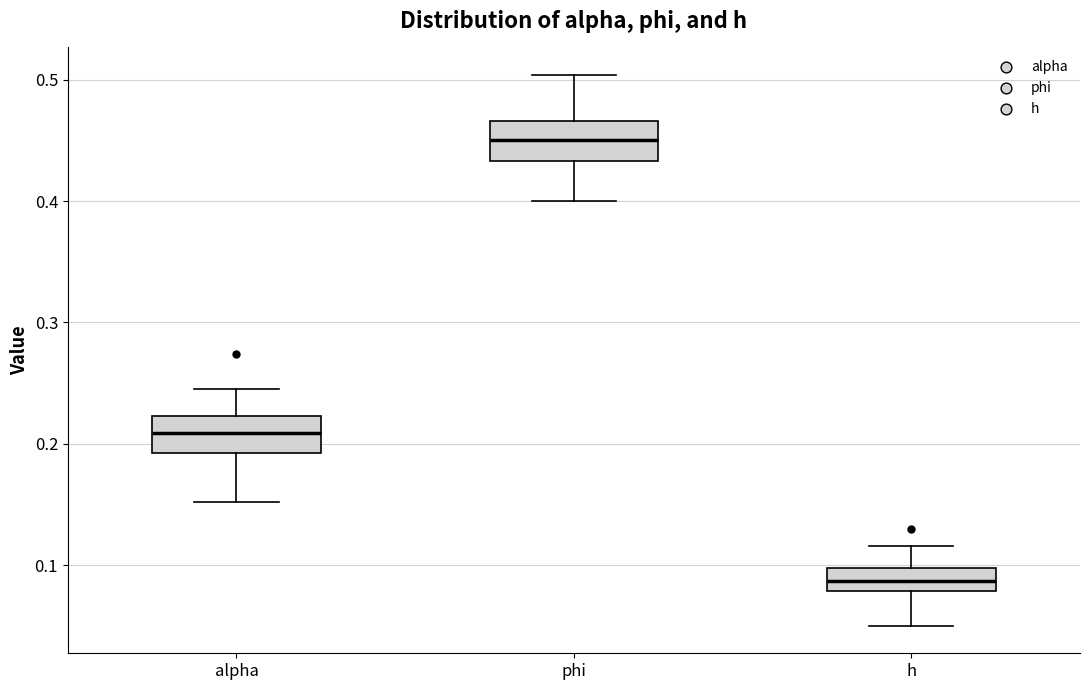

Reading left to right, transcribe this box plot: for each box, give where its median line is, the range the box spans, and where its two whiskers end, as read against the y-axis. The values are not printed on the chart, so give them approximately, as read against the axis.

alpha: median 0.21, box 0.19 to 0.22, whiskers 0.15 to 0.24
phi: median 0.45, box 0.43 to 0.47, whiskers 0.40 to 0.50
h: median 0.09, box 0.08 to 0.10, whiskers 0.05 to 0.12